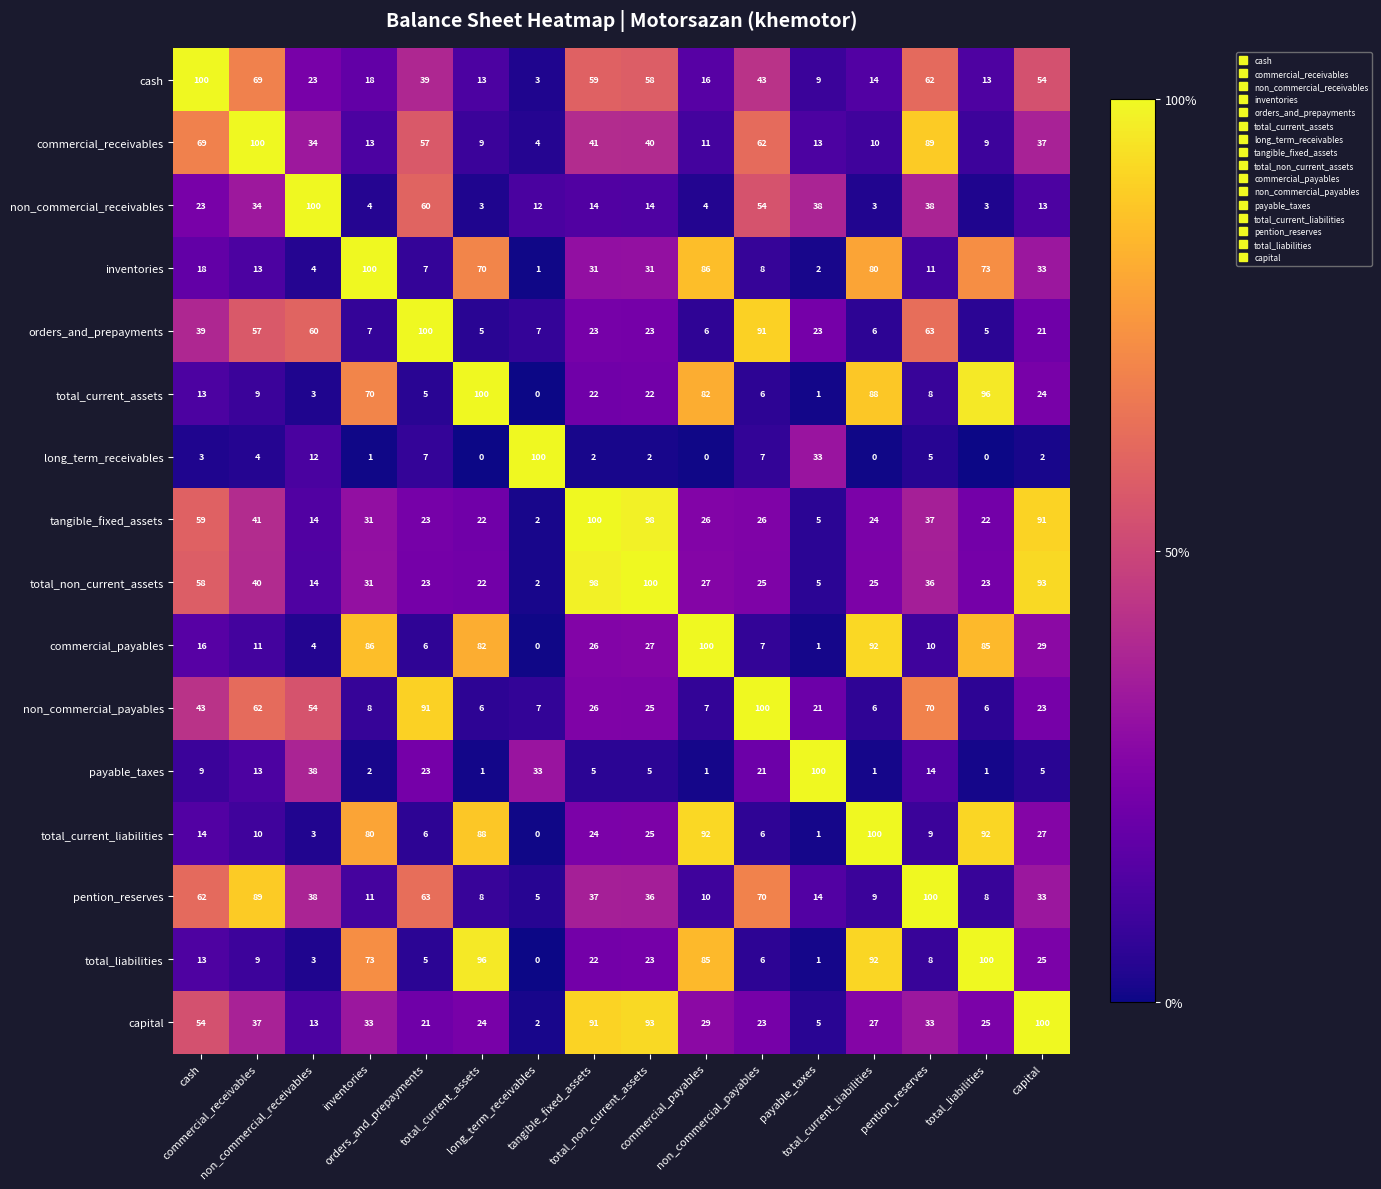

At how many categories does at least one series exceed 49?

16